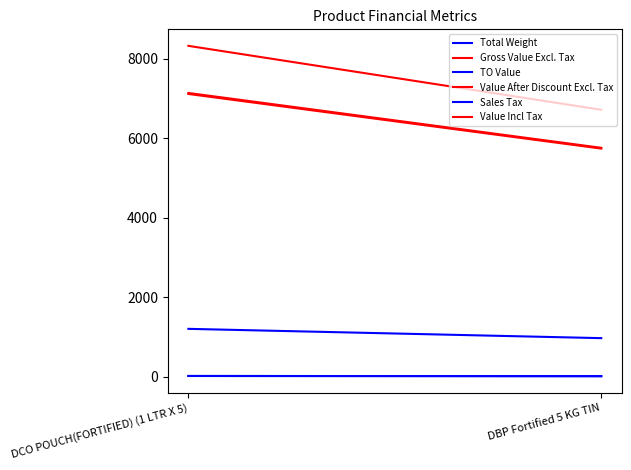

Rank the series by their maximum value, from lowest to highest.

Total Weight, TO Value, Sales Tax, Value After Discount Excl. Tax, Gross Value Excl. Tax, Value Incl Tax